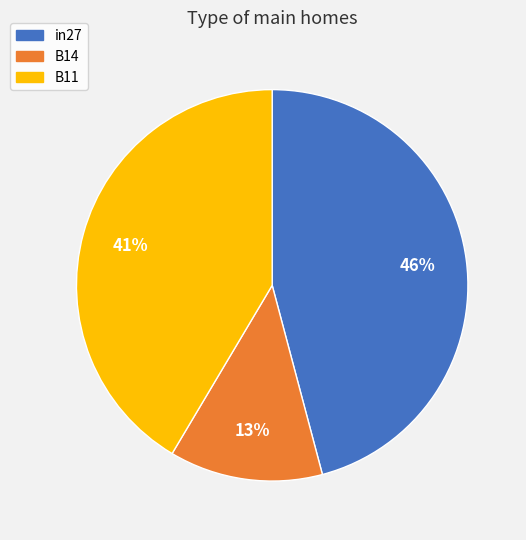

Which category has the smallest portion of the pie?

B14